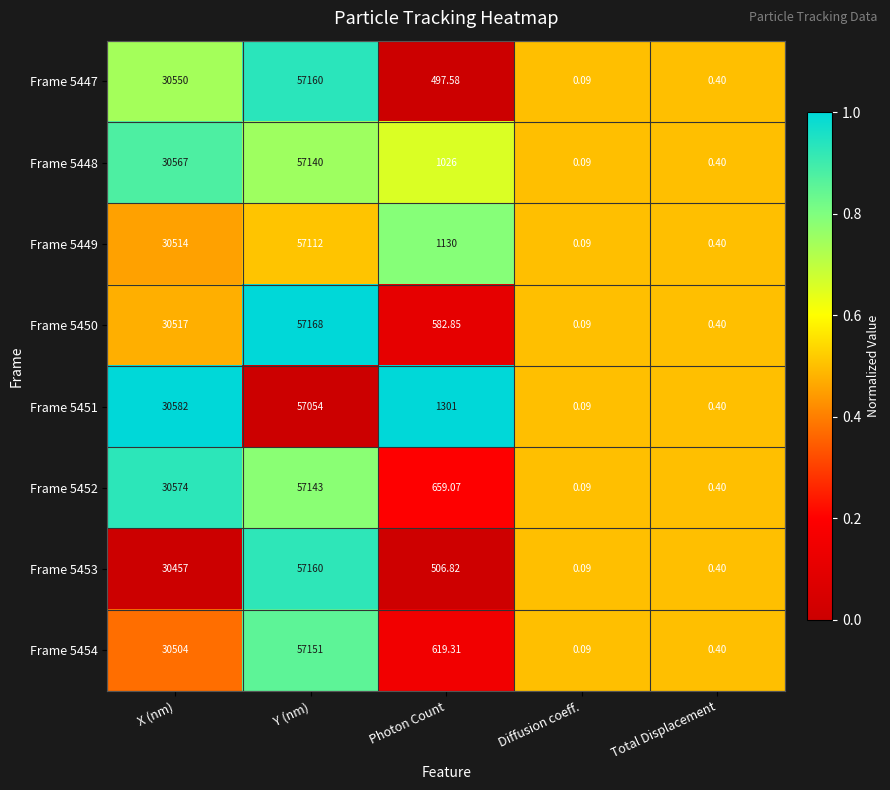

Which category has the lowest value across all series?

Diffusion coeff.